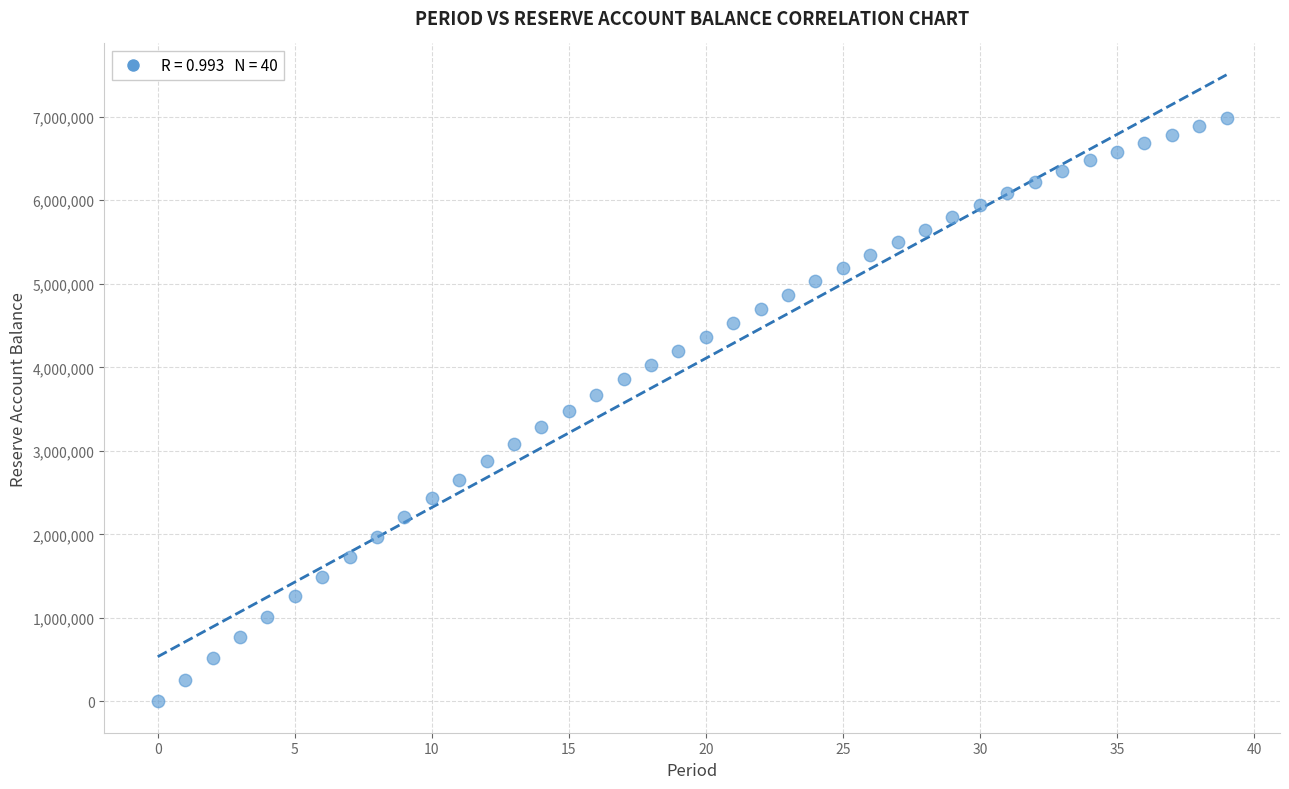

How many points are shown in the scatter plot?

40